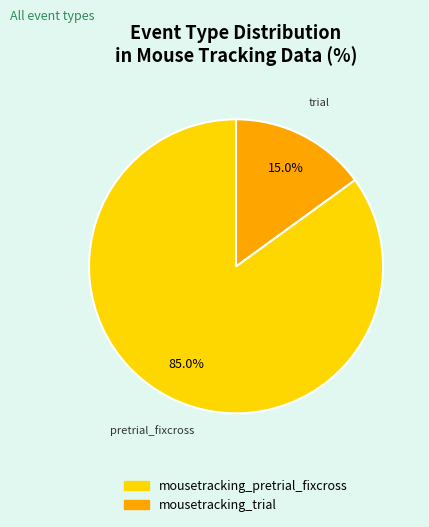

What is the ratio of the value at mousetracking_pretrial_fixcross to the value at mousetracking_trial?

5.7